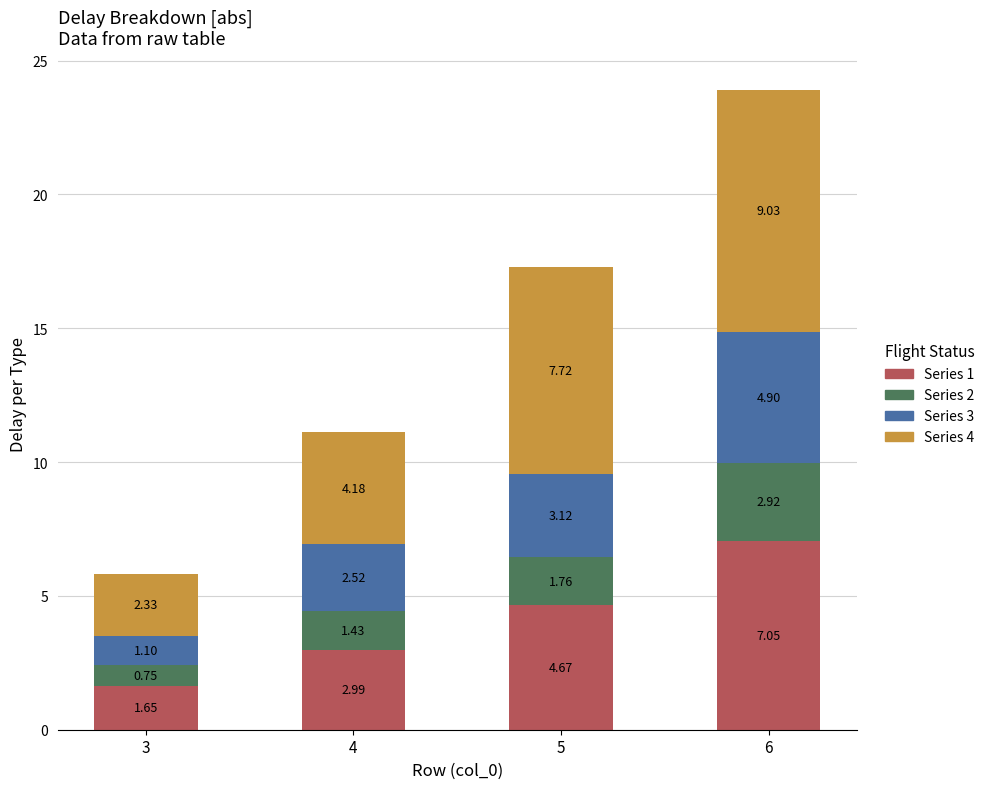

At which label is Series 1 closest to 4?

5